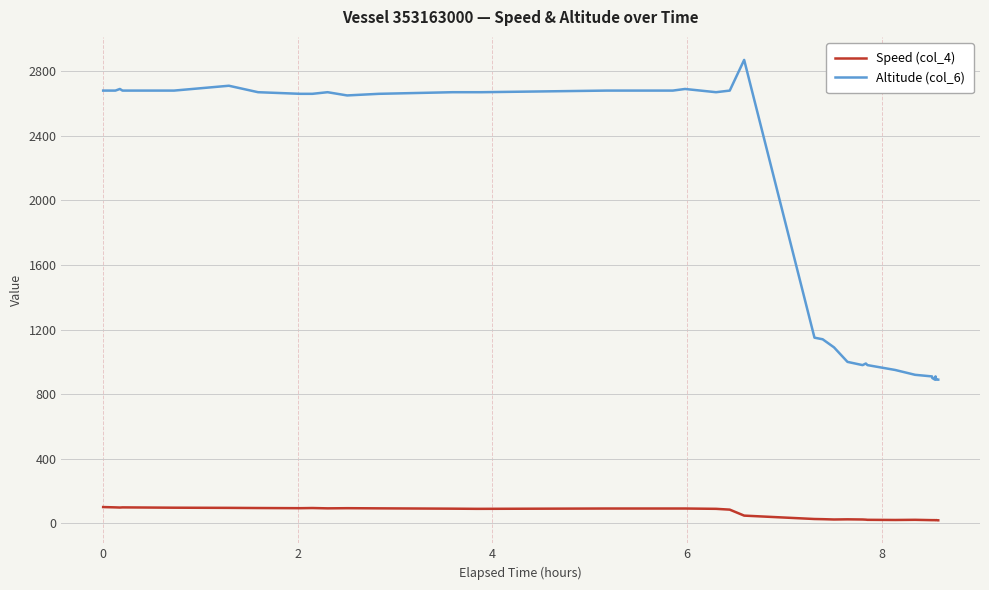

Rank the series by their average value, from highest to lowest.

Altitude (col_6), Speed (col_4)